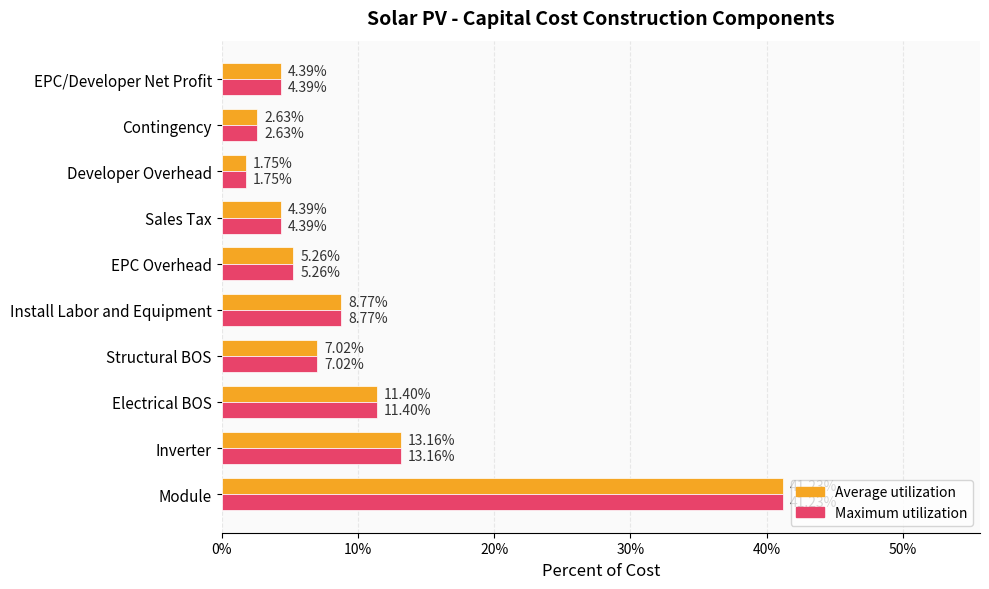

What are all the series names shown in the legend?

Average utilization, Maximum utilization